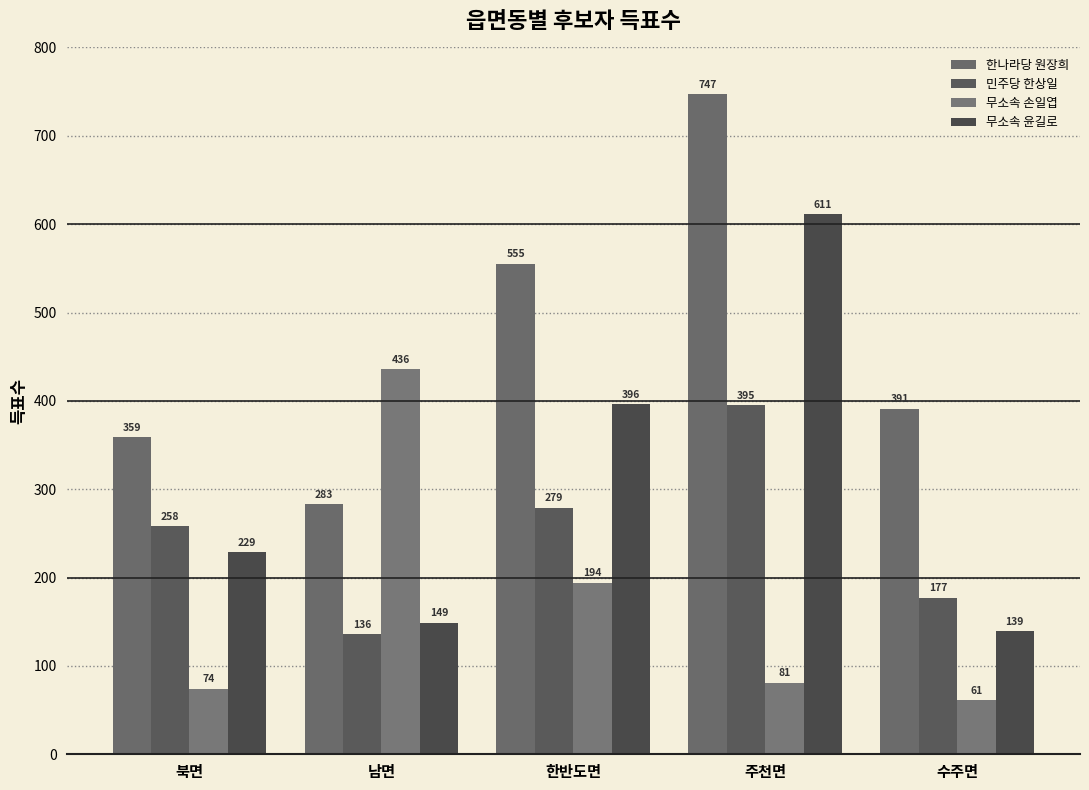

List the labels in order of 한나라당 원장희 value, largest first.

주천면, 한반도면, 수주면, 북면, 남면